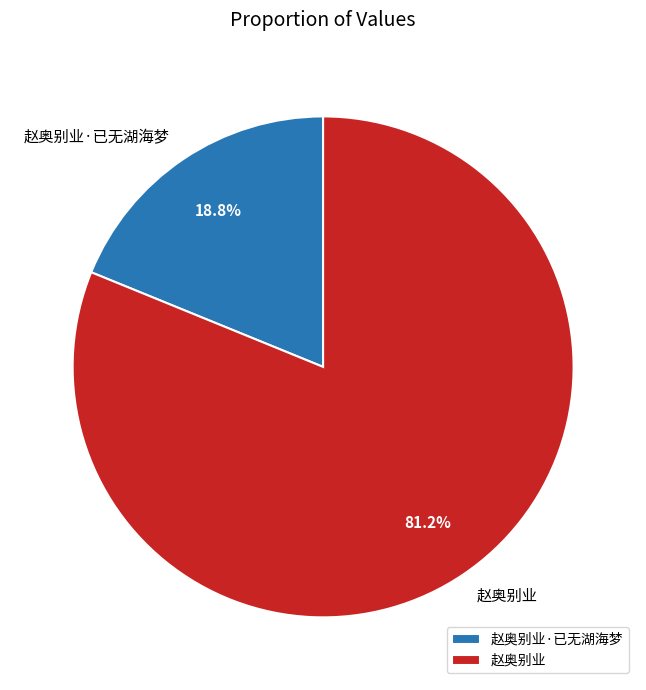

What is the smallest slice in the pie chart?

赵奥别业·已无湖海梦